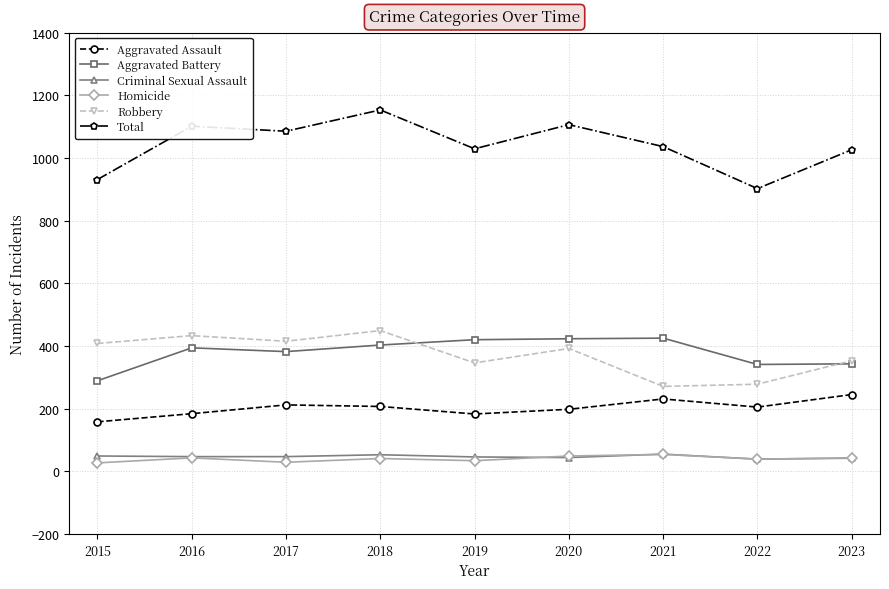

The Robbery series shows 415 at 2017. True or false?

True